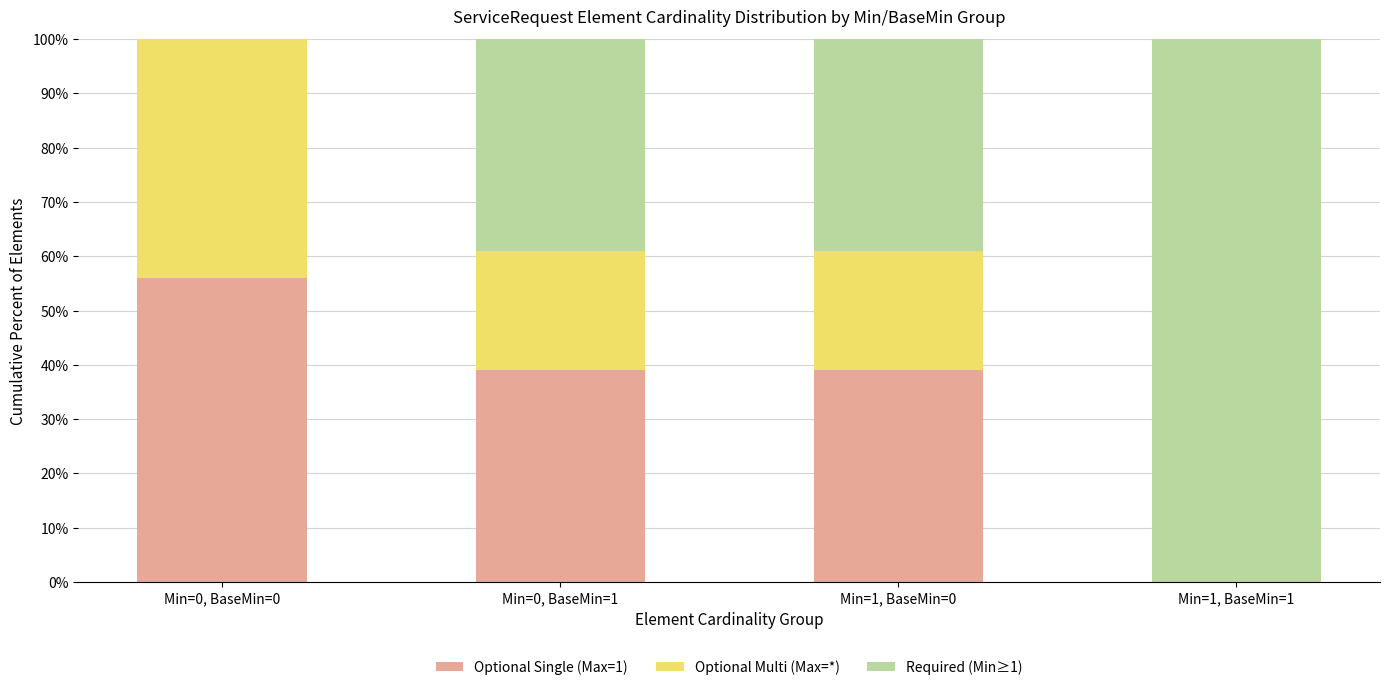

The value of Optional Single (Max=1) at Min=0, BaseMin=1 is 61.7. True or false?

False